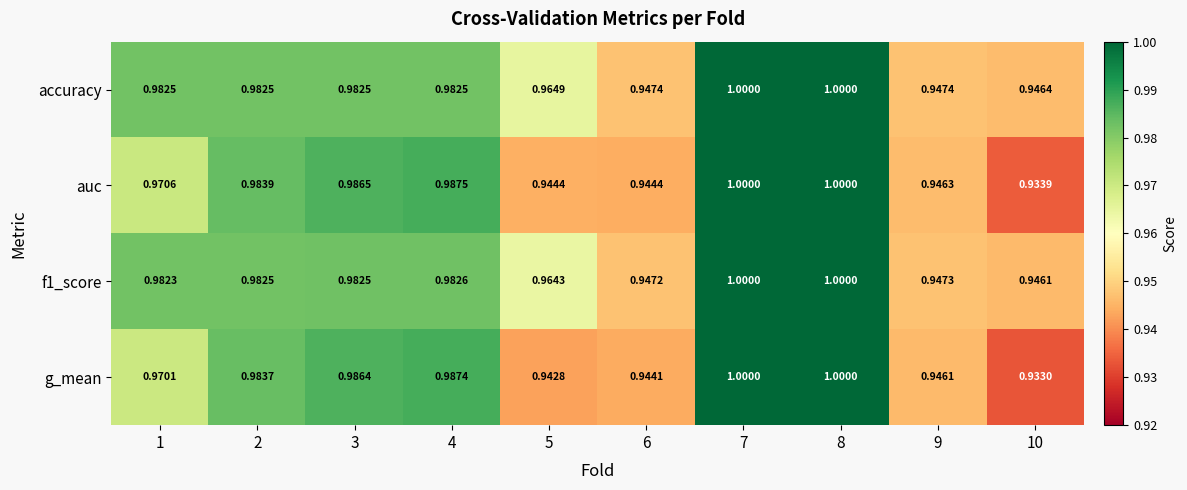

Which series has the widest spread of values?

g_mean